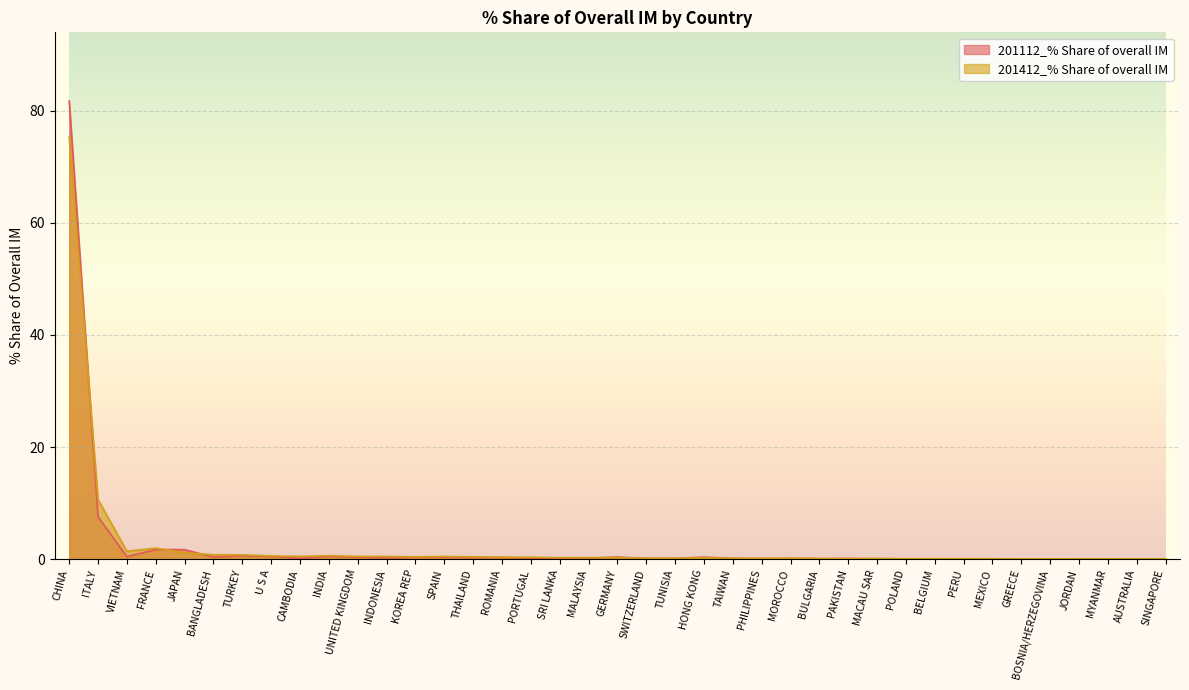

After their last crossing, which series has the higher values: 201112_% Share of overall IM or 201412_% Share of overall IM?

201412_% Share of overall IM